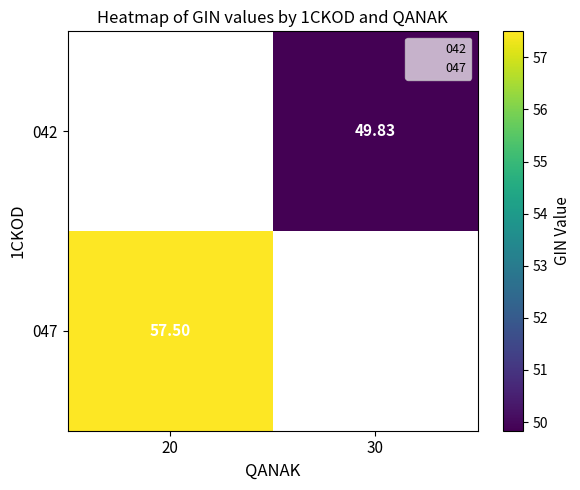

Which has a higher value, 20 or 30?

30